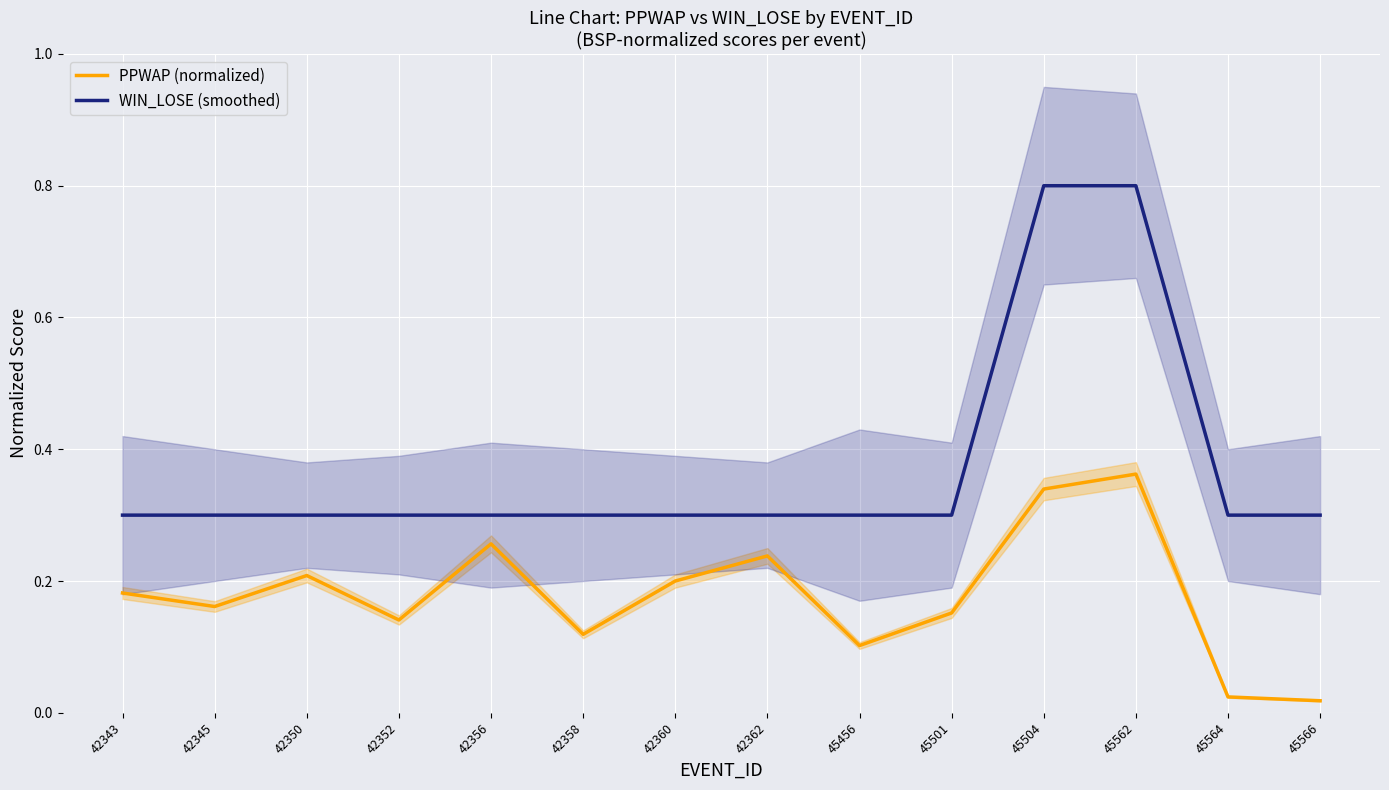

Reading left to right, list all the values displayed in this chart.

PPWAP (normalized): 42343=0.2	42345=0.2	42350=0.2	42352=0.1	42356=0.3	42358=0.1	42360=0.2	42362=0.2	45456=0.1	45501=0.2	45504=0.3	45562=0.4	45564=0.0	45566=0.0
WIN_LOSE (smoothed): 42343=0.3	42345=0.3	42350=0.3	42352=0.3	42356=0.3	42358=0.3	42360=0.3	42362=0.3	45456=0.3	45501=0.3	45504=0.8	45562=0.8	45564=0.3	45566=0.3